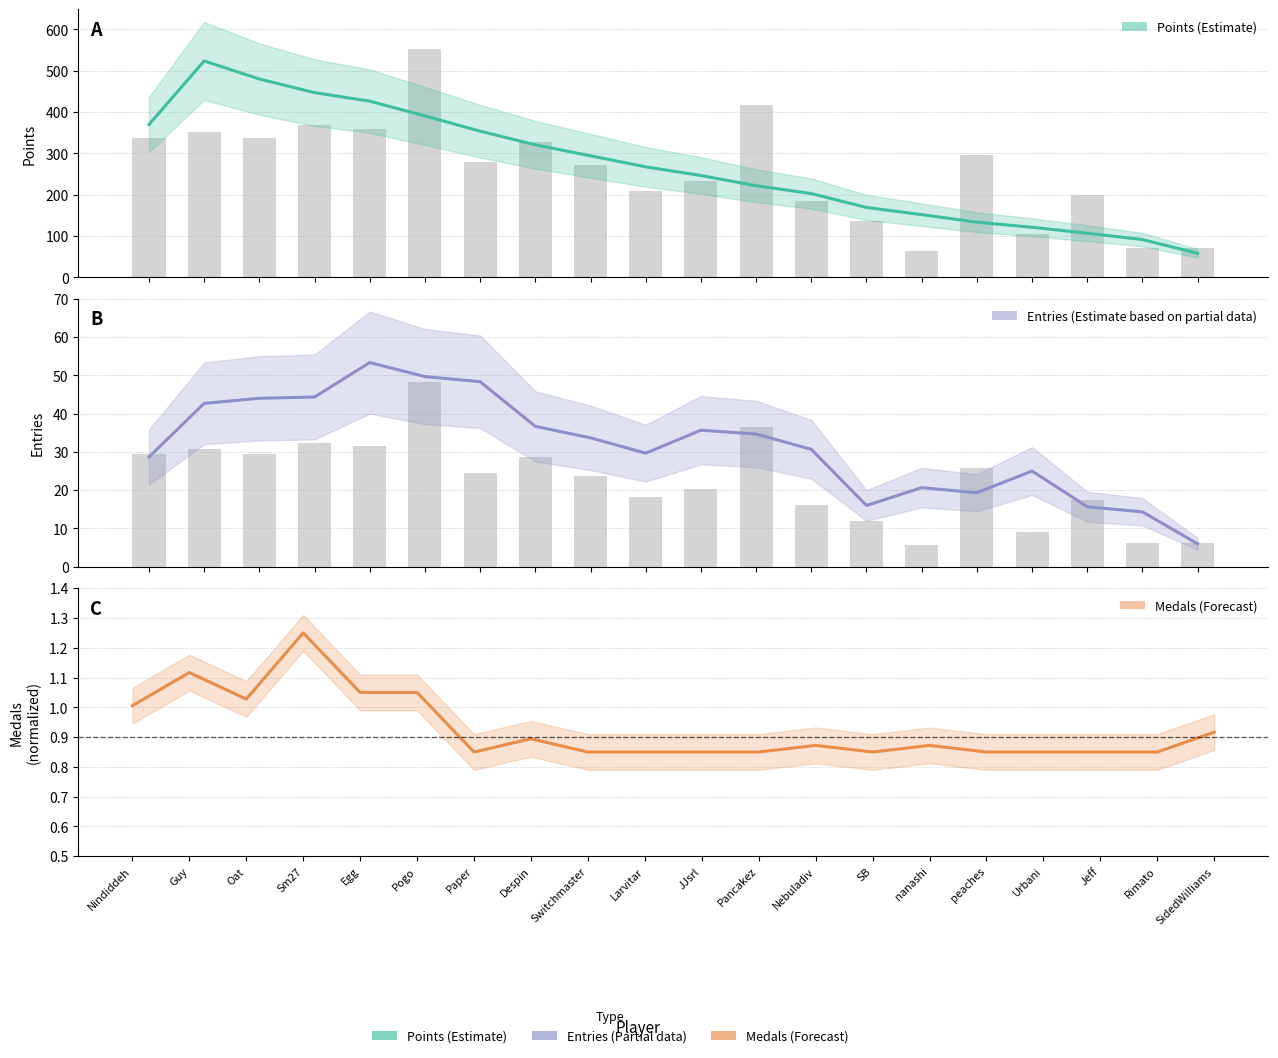

What is the spread (max minus min) of values at Oat?

335.0